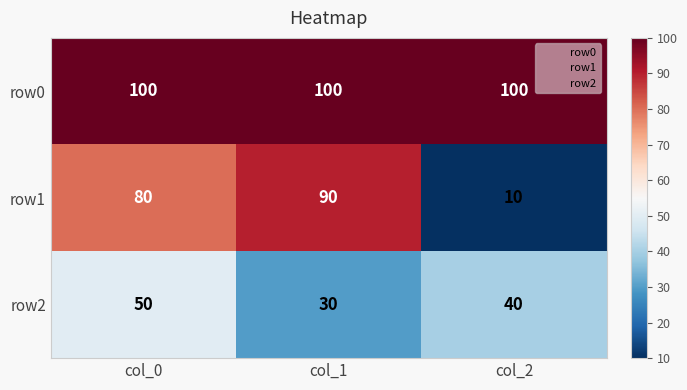

What is the difference between the maximum and minimum values in the row1 series?

80